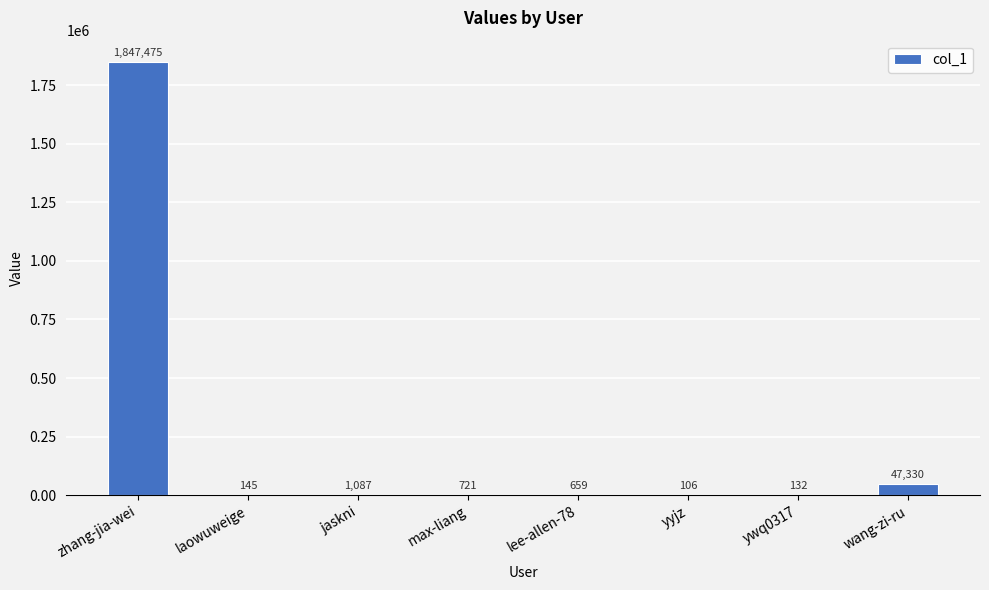

What is the sum of all values?

1897655